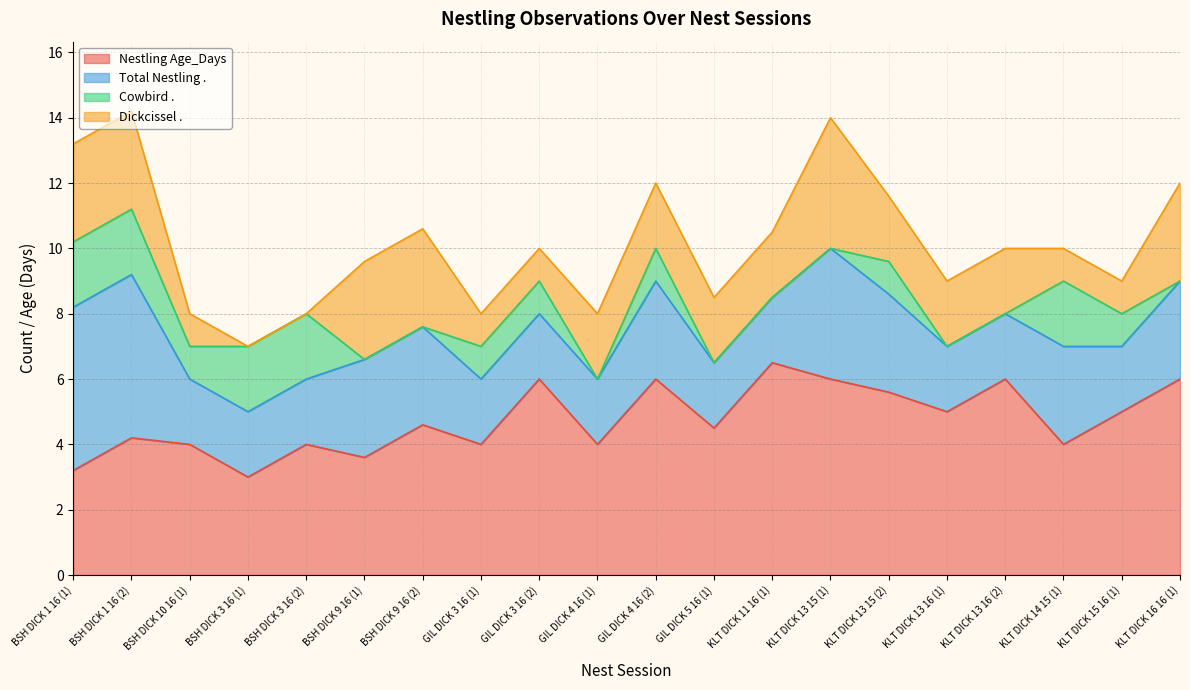

True or false: Dickcissel . and Nestling Age_Days intersect in this chart.

False